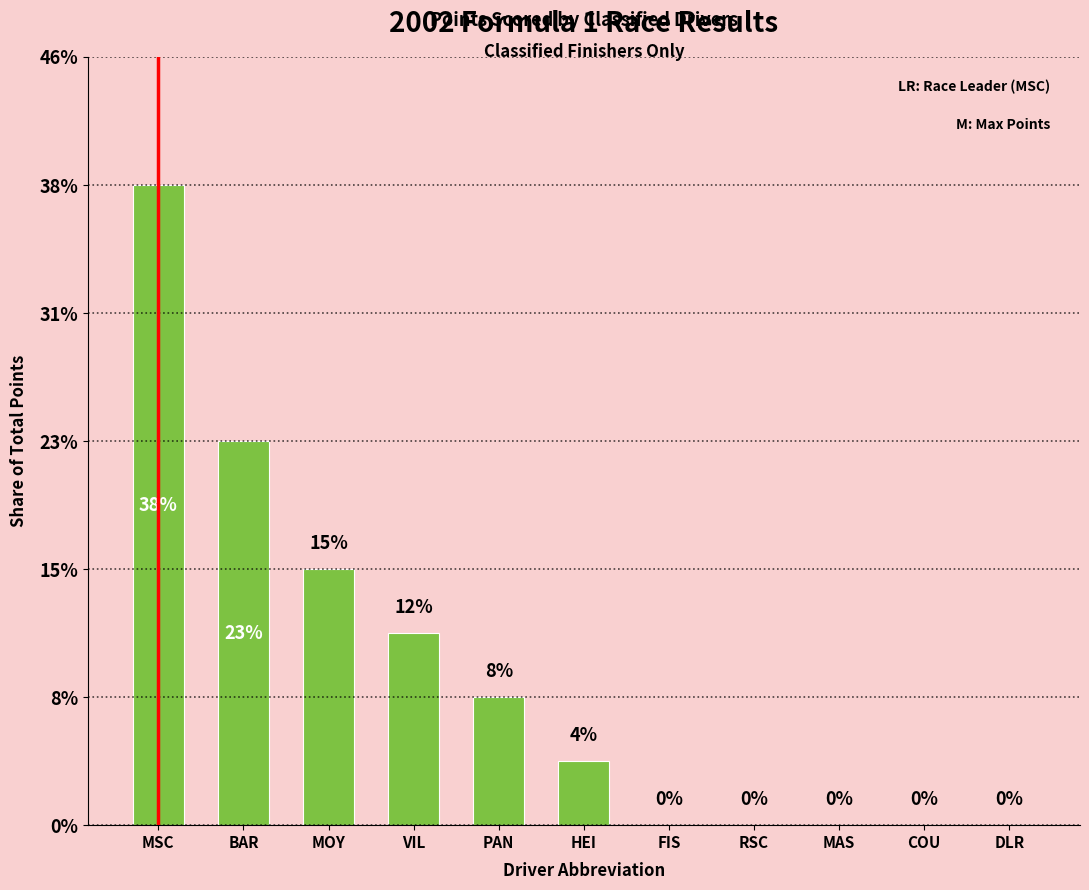

Where does the data first go above 1?

MSC